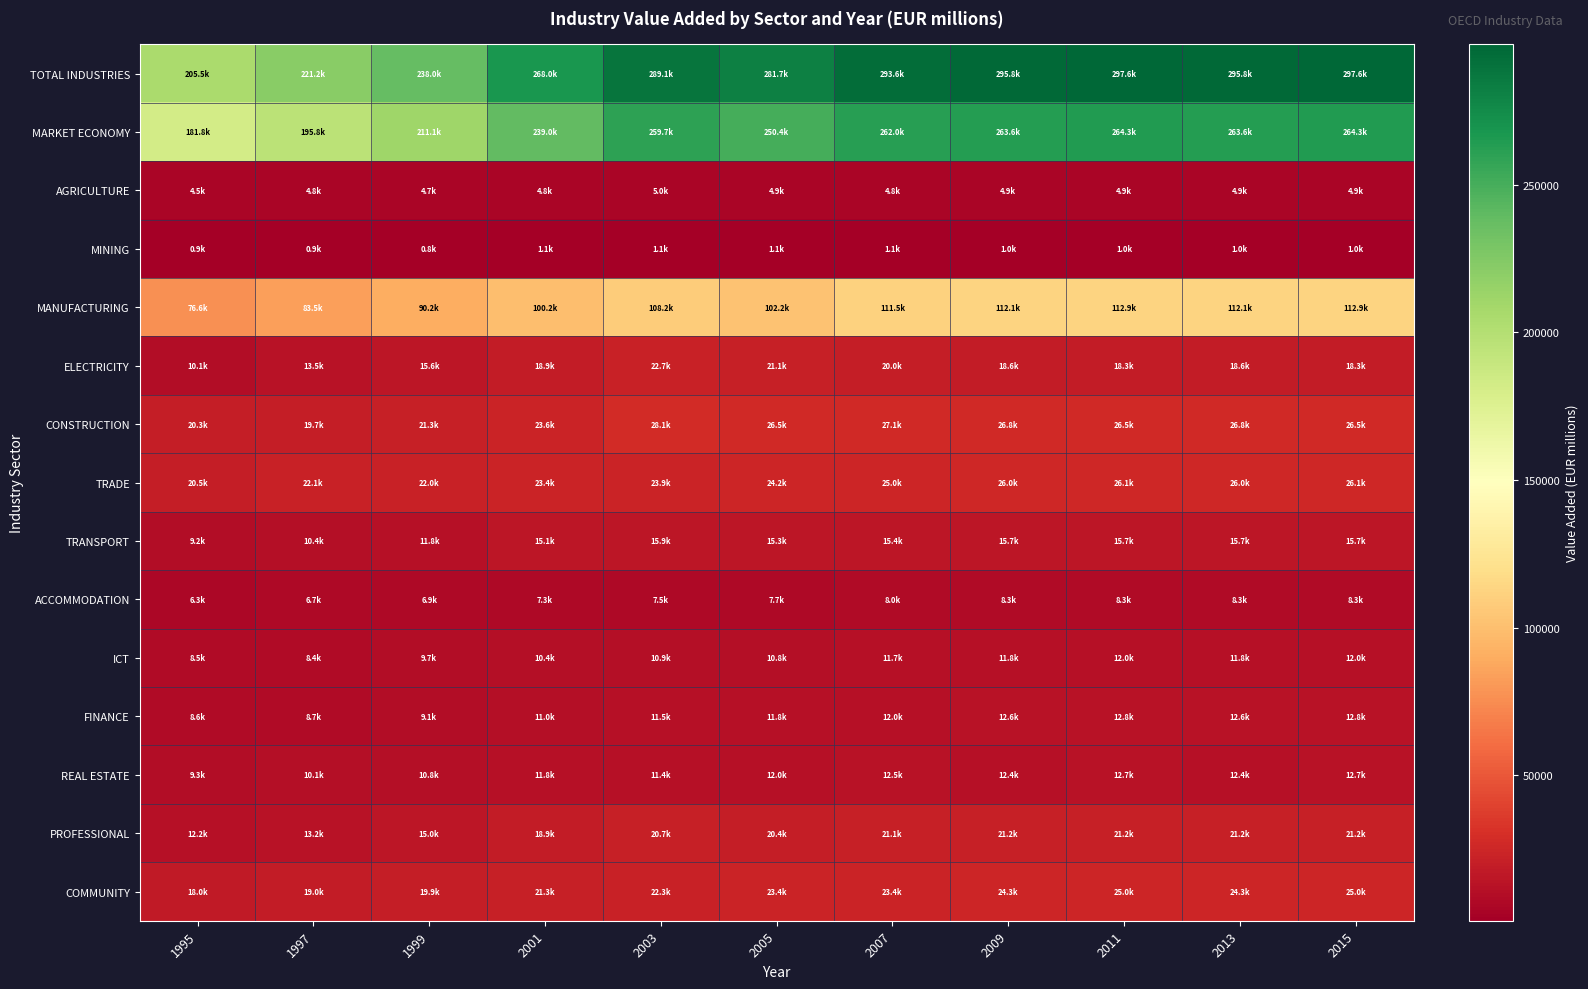

What is the minimum value shown in the chart?

814.5